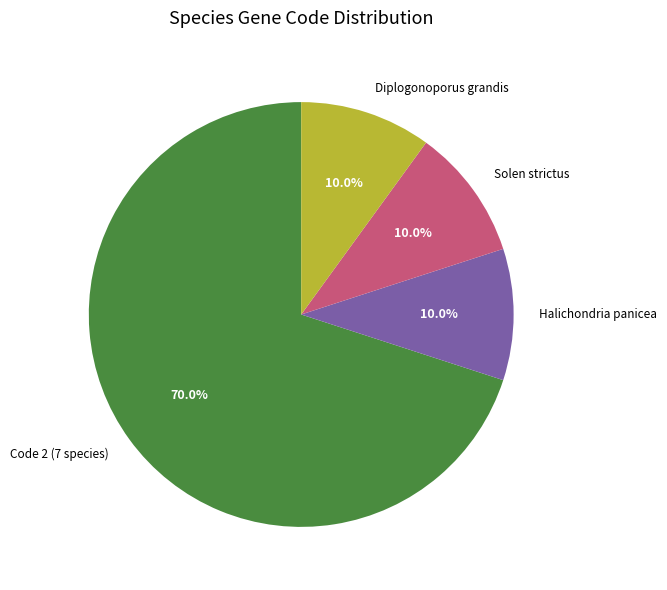

What percentage is the Halichondria panicea slice, to the nearest percent?

10%